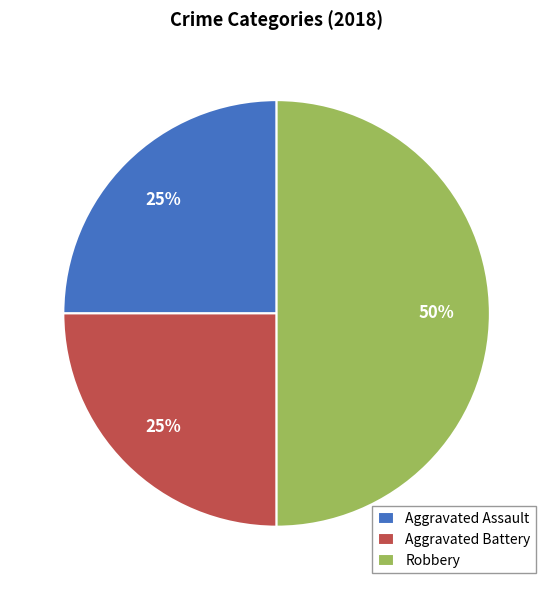

Which slice is the largest?

Robbery